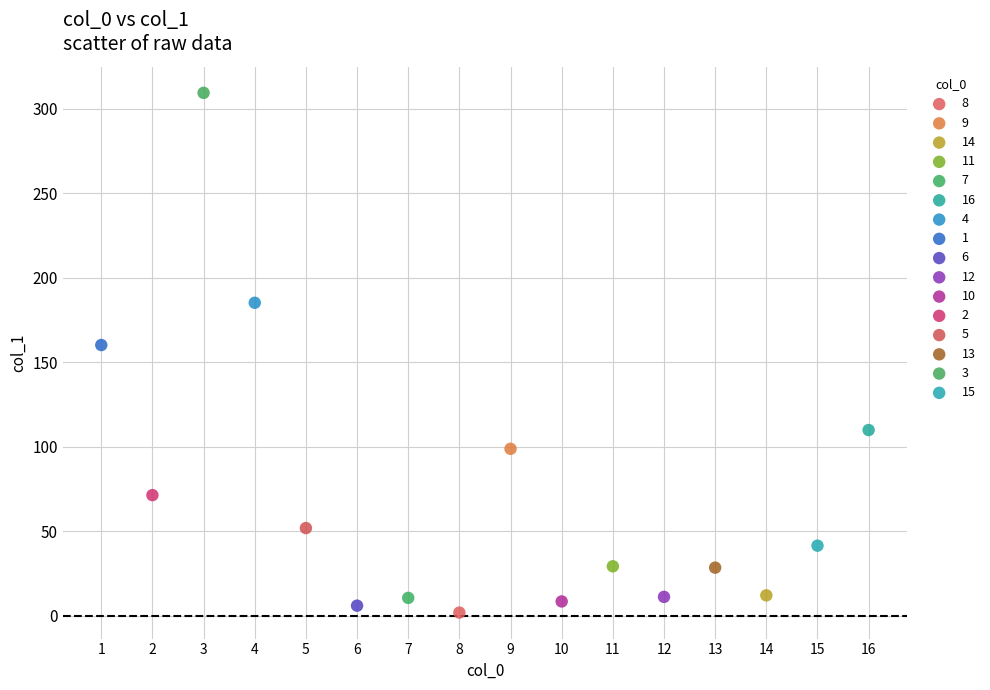

Which series contains the lowest Y value?

8